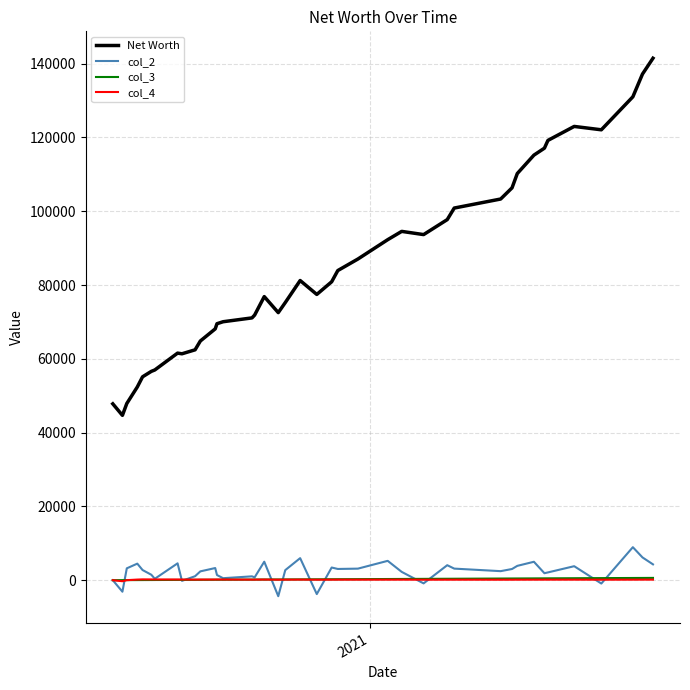

What is the maximum value shown in the chart?

141467.7